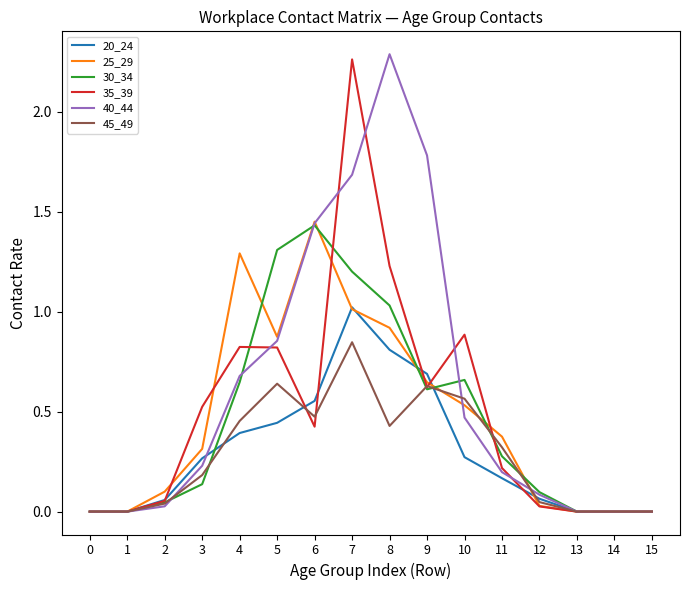

Which category has the highest value in the 45_49 series?

7